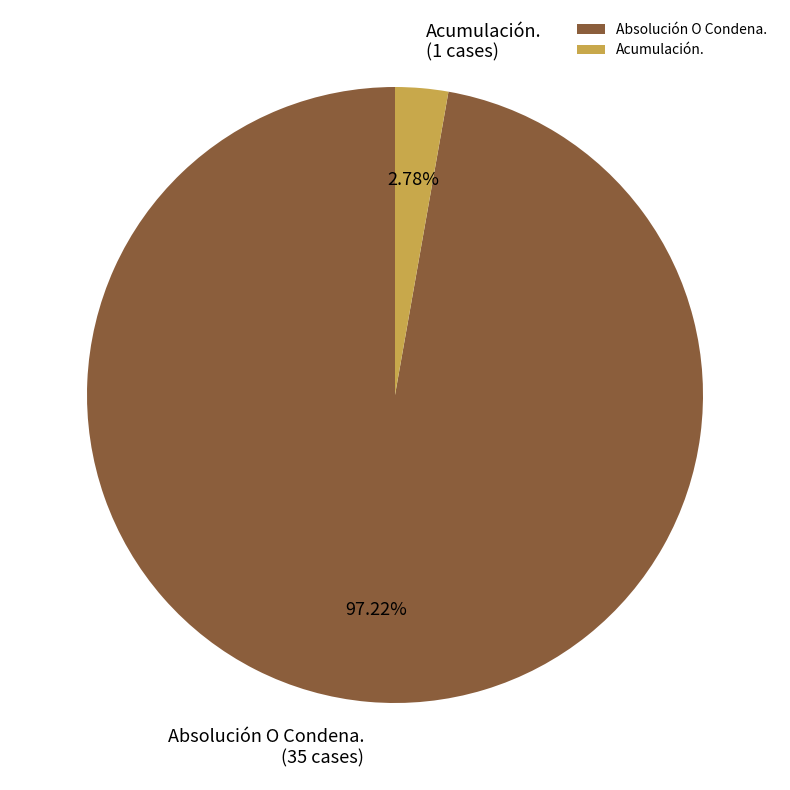

Rank the categories by value from lowest to highest.

Acumulación., Absolución O Condena.